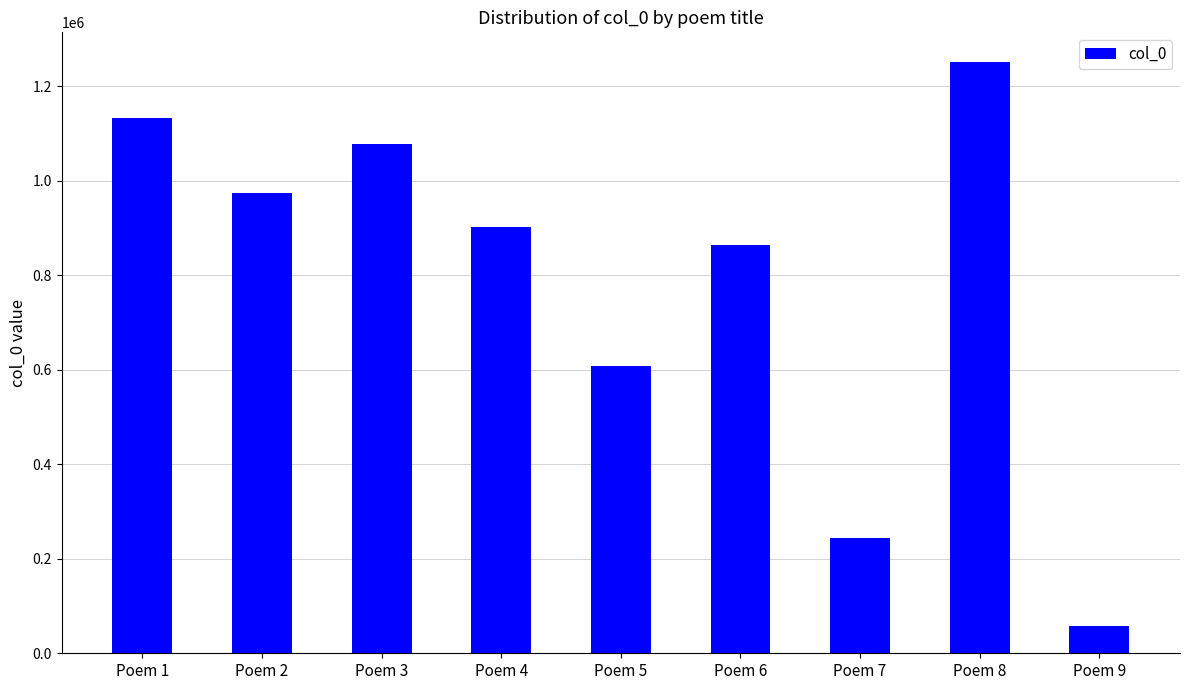

Between Poem 7 and Poem 2, which is larger?

Poem 2